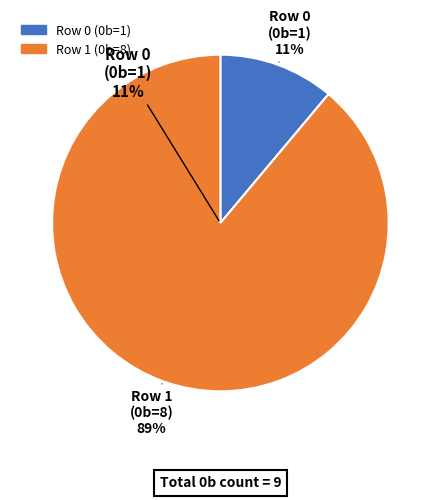

Which slice is the largest?

Row 1 (0b=8)